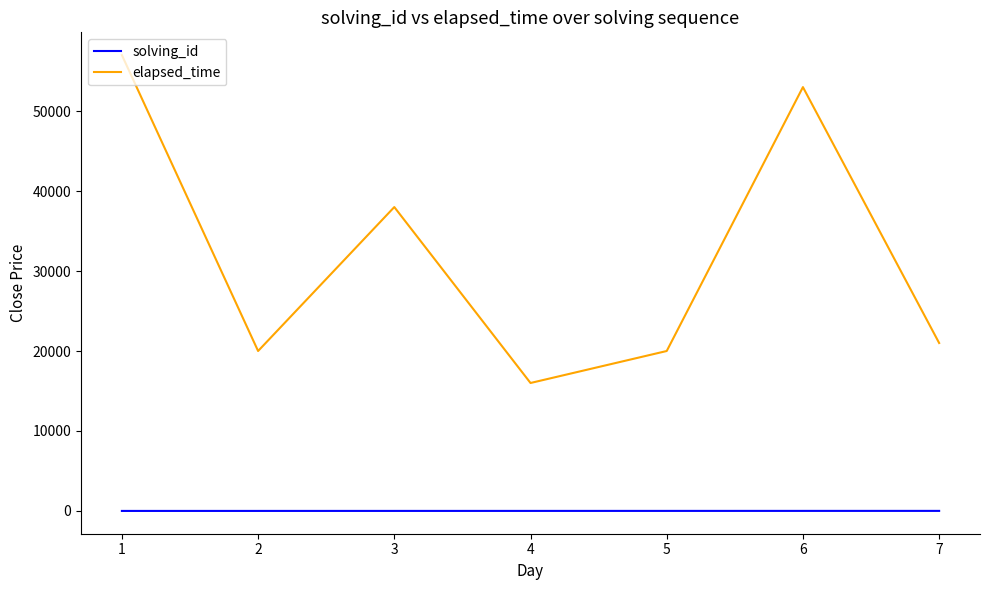

Which series has the largest range (max minus min)?

elapsed_time